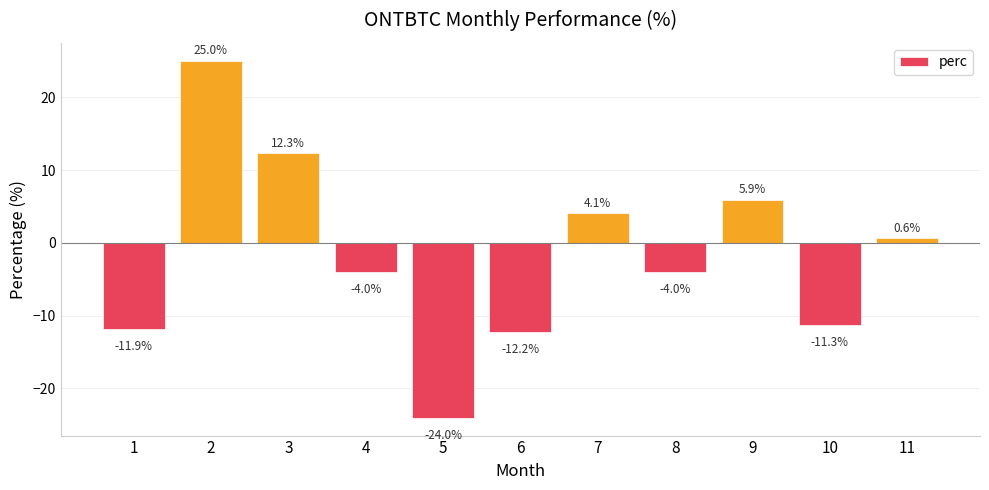

Reading left to right, extract all data points from this chart.

1=-11.9	2=25.0	3=12.3	4=-4.0	5=-24.0	6=-12.2	7=4.1	8=-4.0	9=5.9	10=-11.3	11=0.6